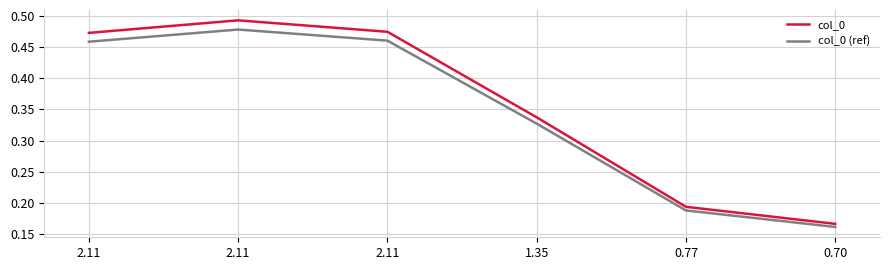

At which label is col_0 closest to 0?

0.70